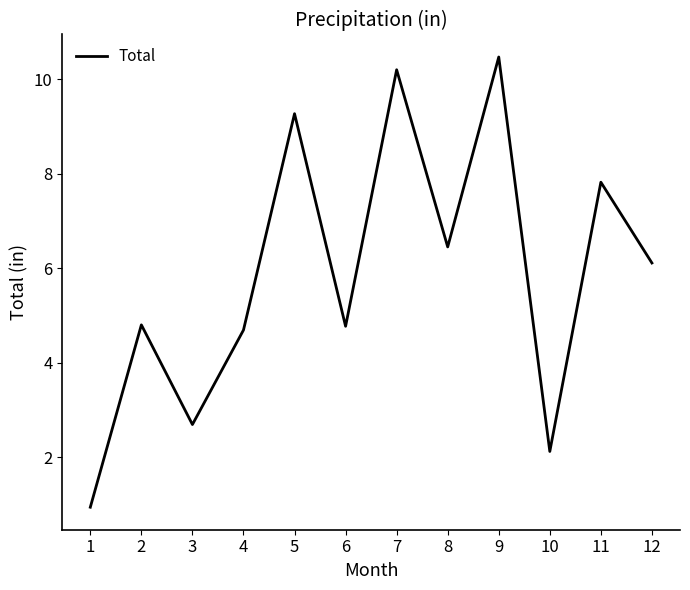

How many interior local valleys (lower than both neighbors) does the data have?

4